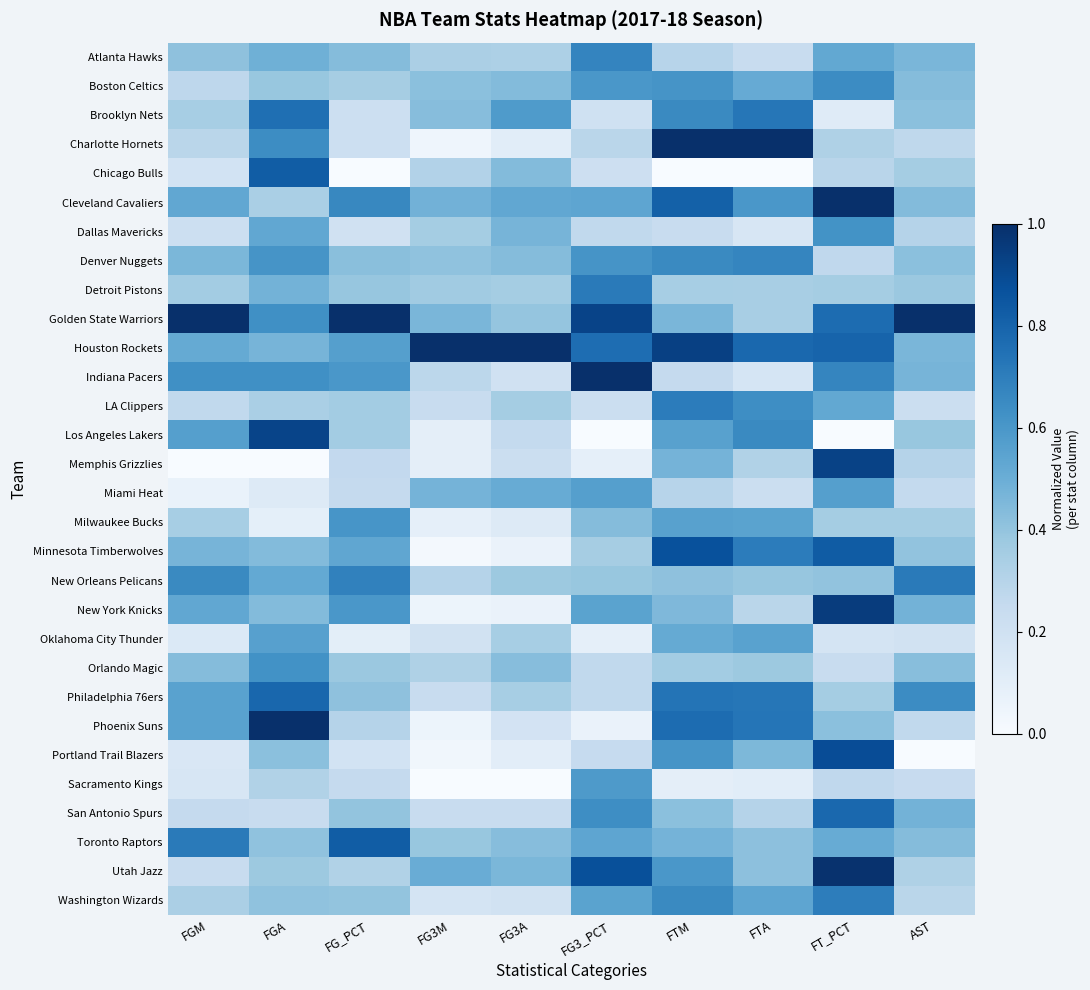

At which category is the sum across all series the highest?

FT_PCT